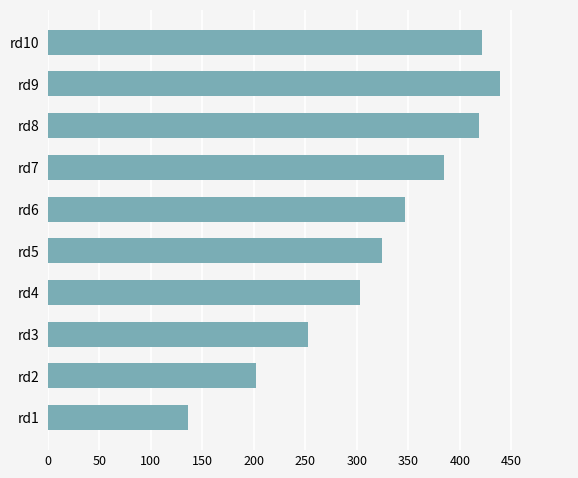

What is the sum of all values?

3229.8